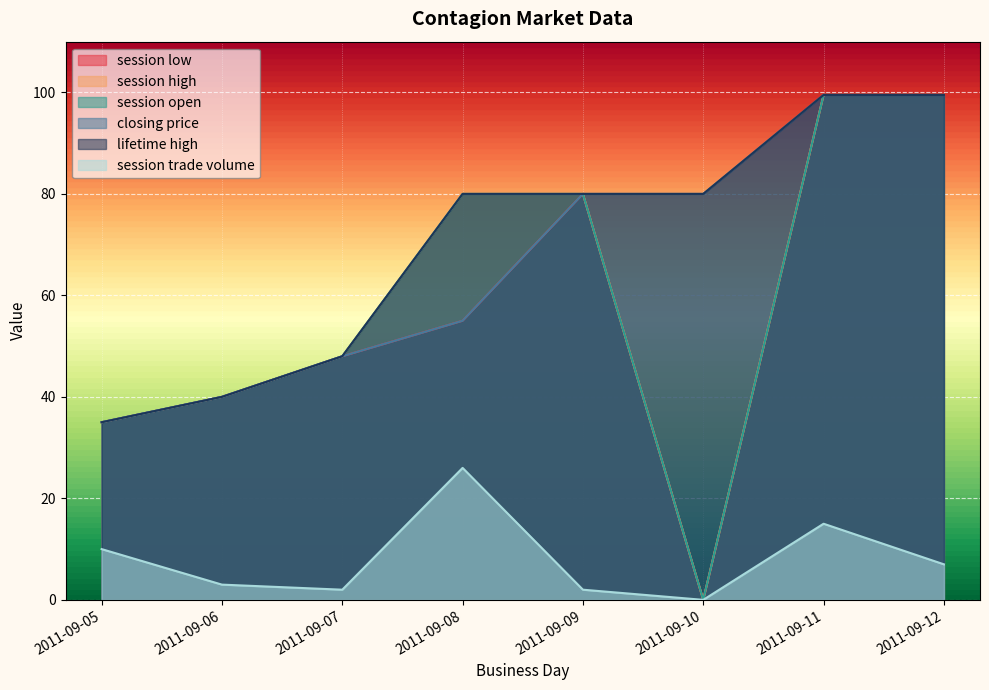

What is the highest value of the lifetime high series?

99.5